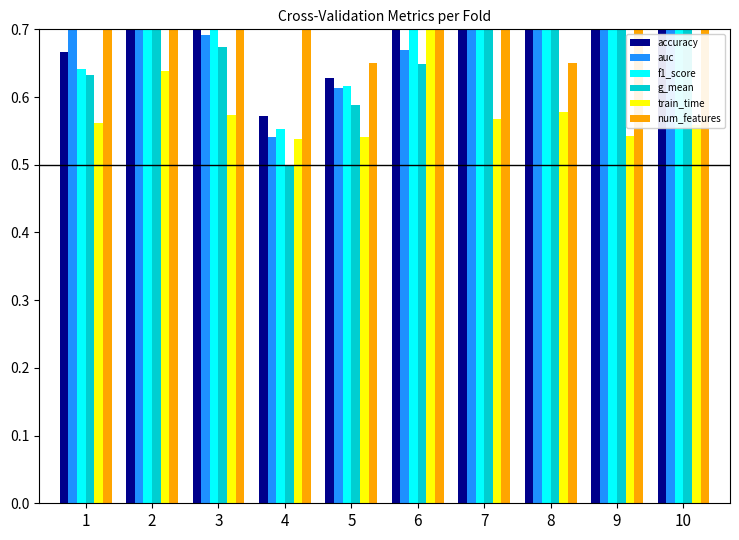

What are all the series names shown in the legend?

accuracy, auc, f1_score, g_mean, train_time, num_features